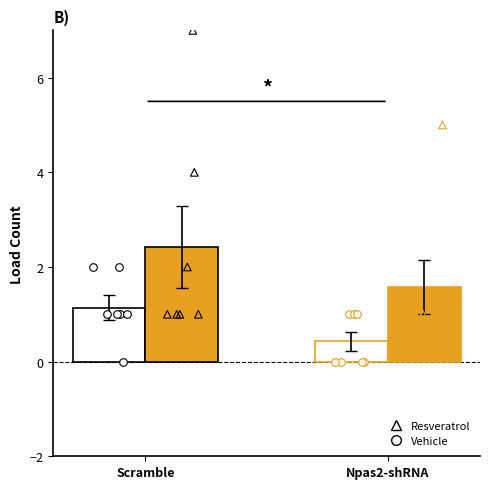

What are all the series names shown in the legend?

Resveratrol, Vehicle